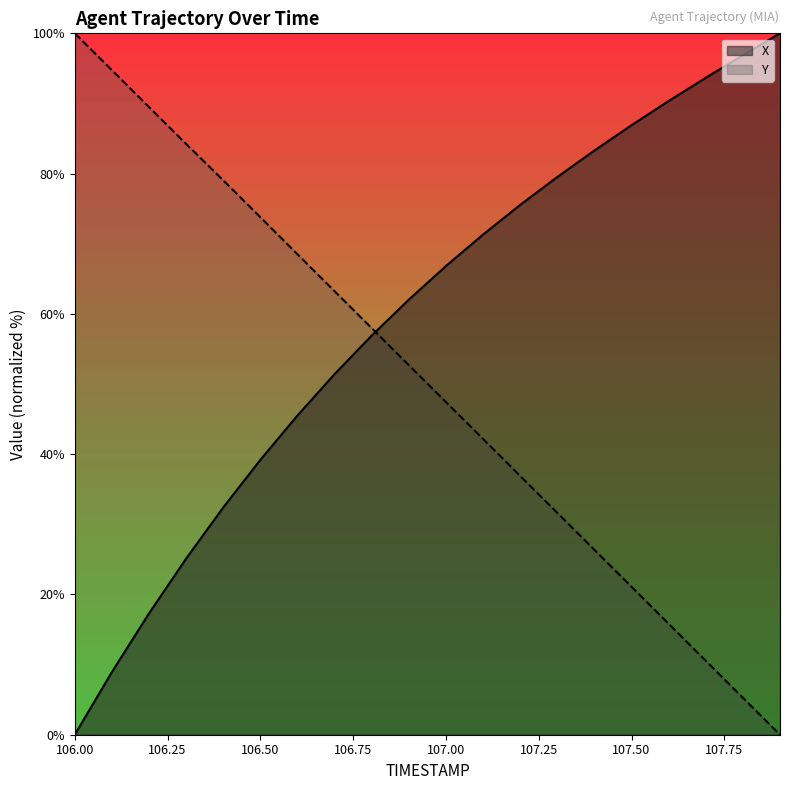

Rank the series by their average value, from lowest to highest.

Y, X